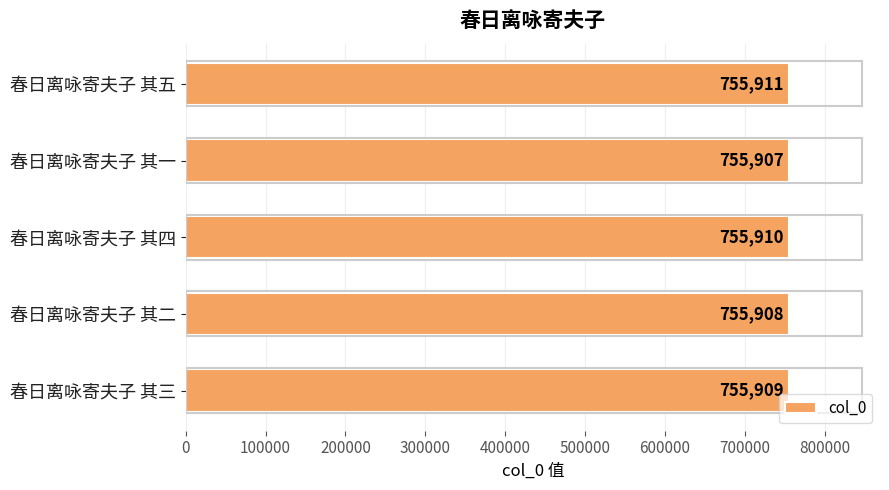

What is the average value?

755909